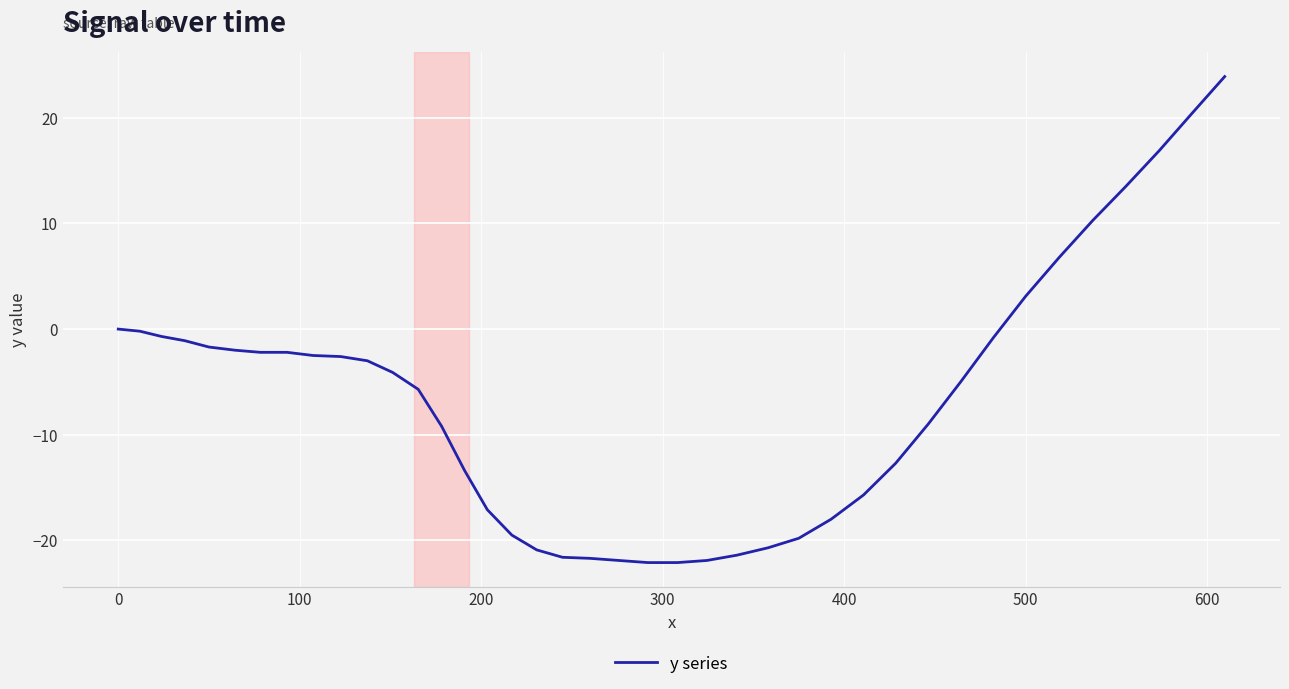

What is the sum of all values?

-267.6